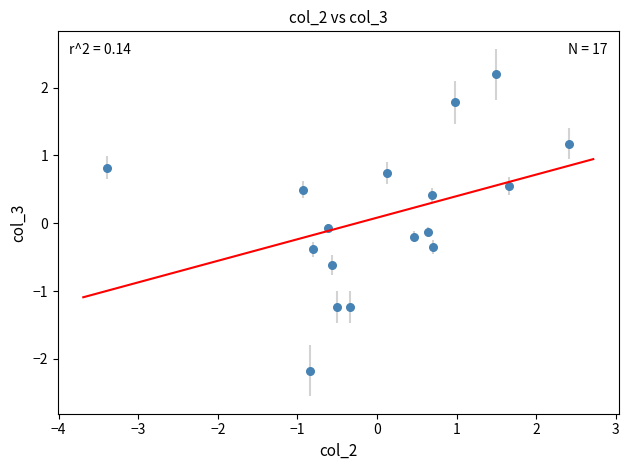

What is the range of X values (max minus min)?

5.8